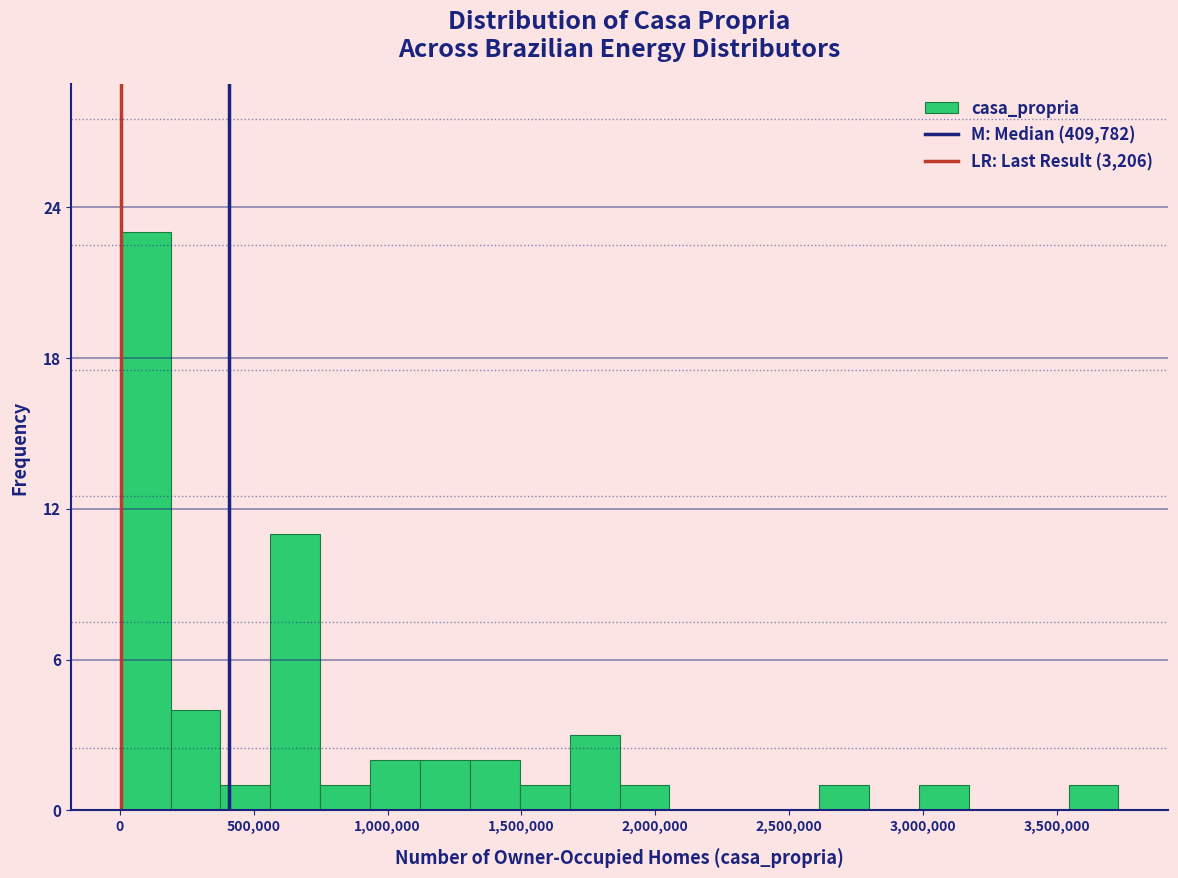

Around what value on the x-axis is the tallest bar? Give the approximate position of its centre, as read against the axis.

100000